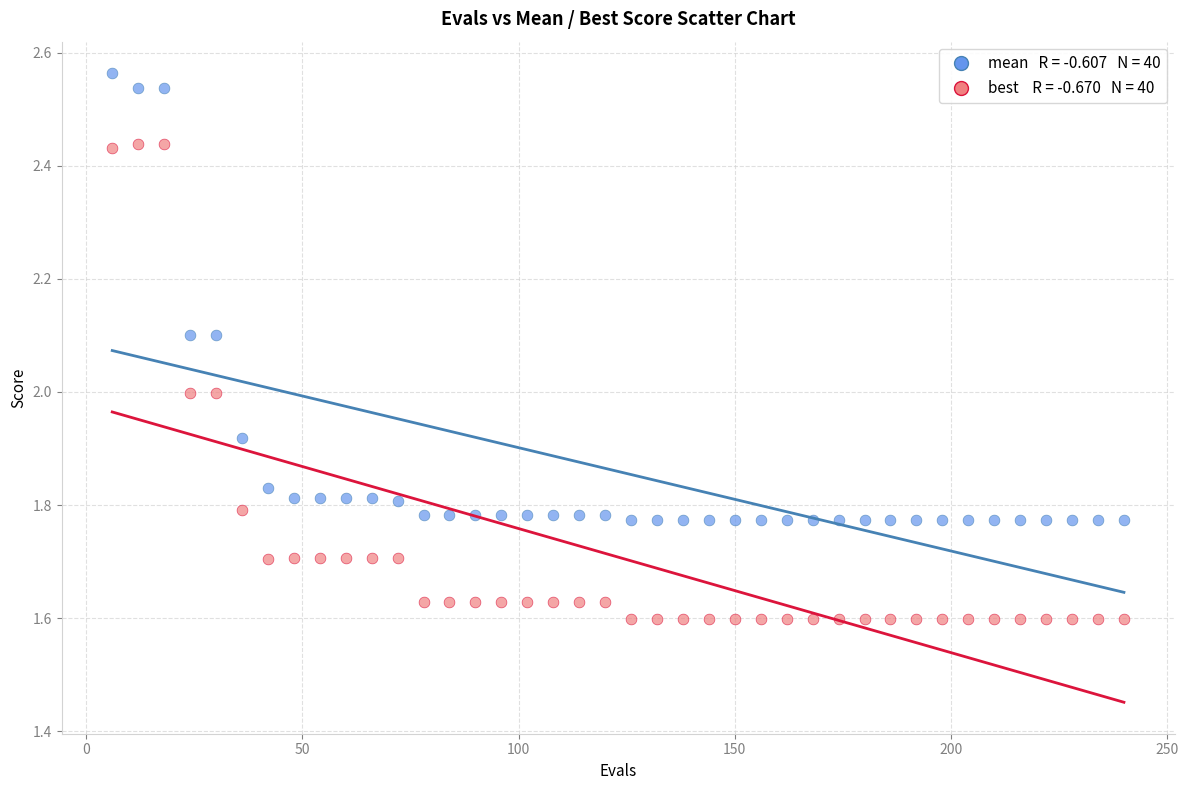

Across all data points, what is the range of X values (max minus min)?

234.0